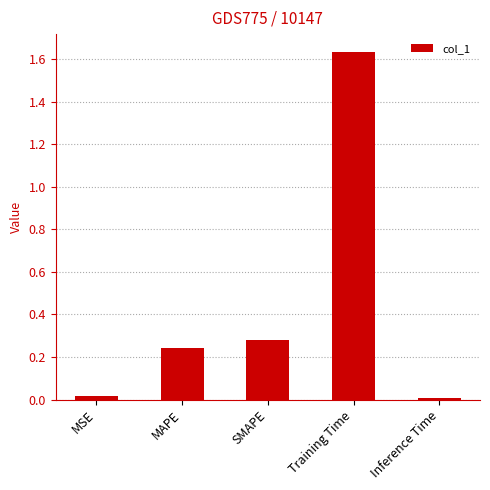

At which category does the chart reach its peak across all series?

Training Time